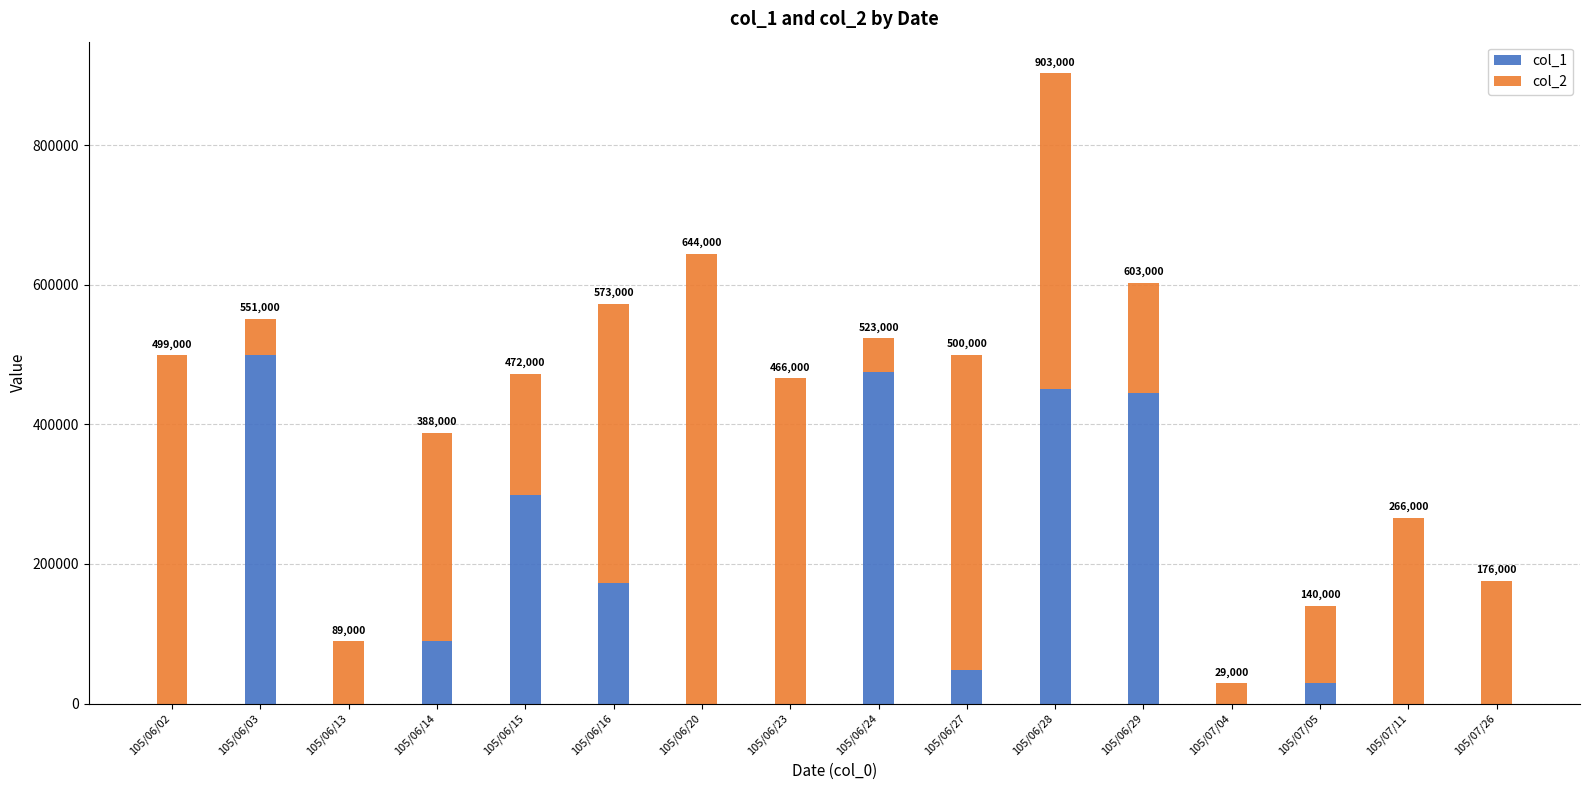

At which label does col_1 first exceed 48000?

105/06/03